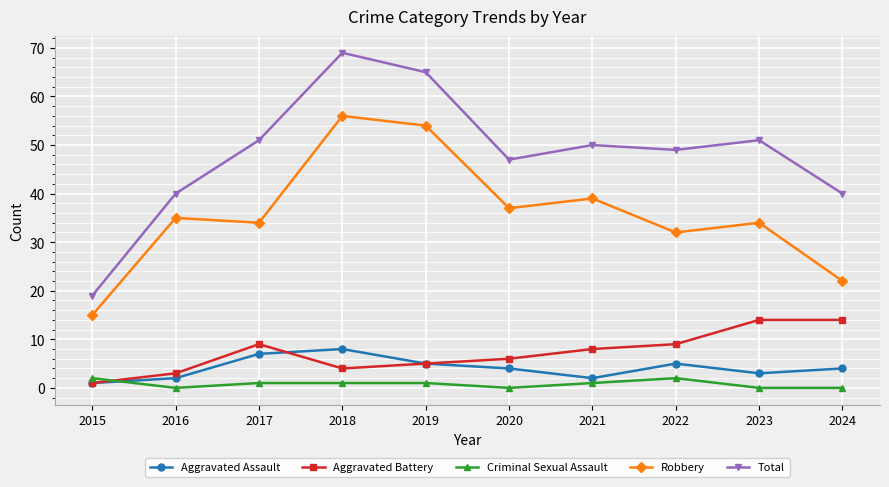

What is the value of the Aggravated Assault point at the 7th from the left?

2